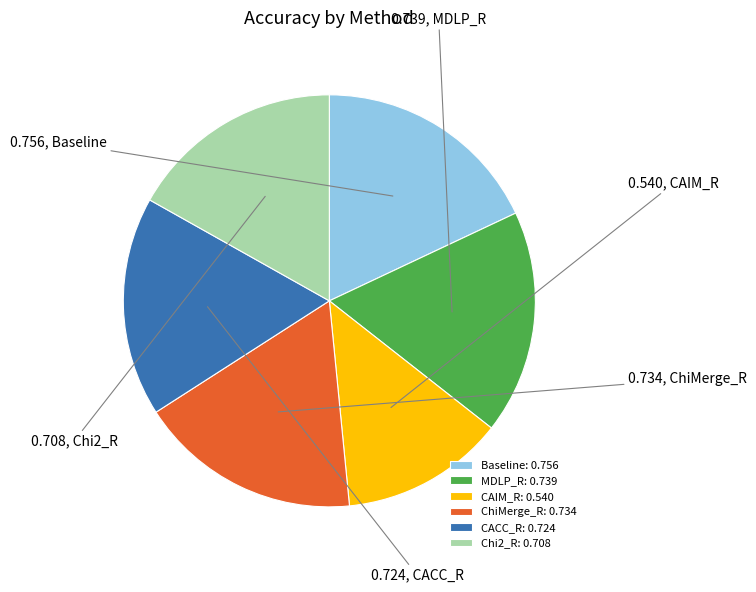

Is the sum of ChiMerge_R: 0.734 and CAIM_R: 0.540 greater than half?

No